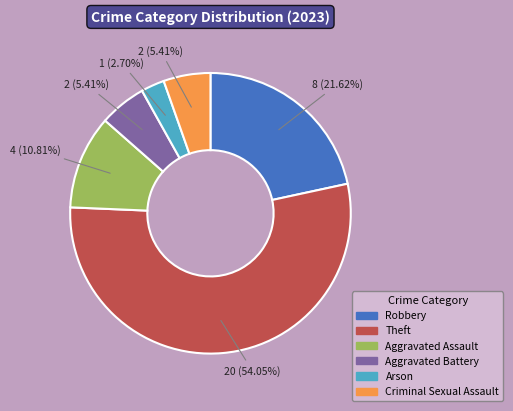

What percentage is the Aggravated Assault slice, to the nearest percent?

11%